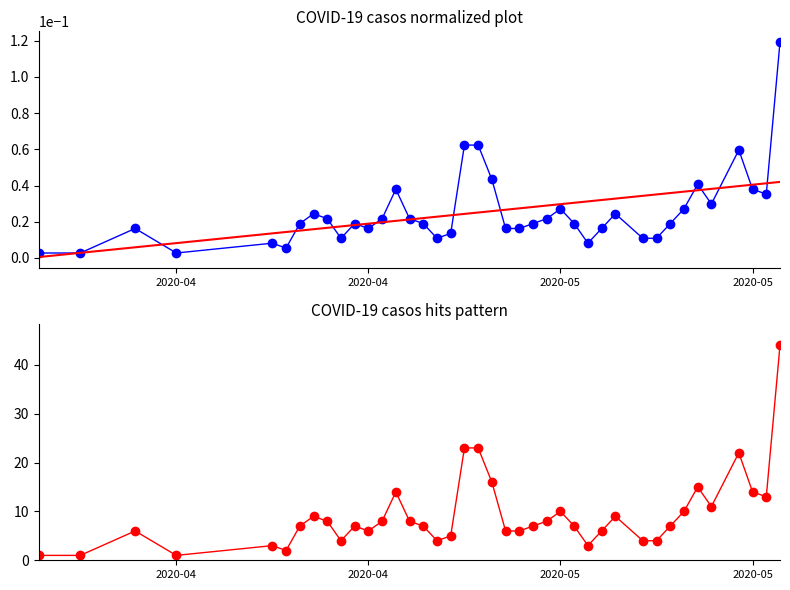

Is this an area chart (filled region under the line)?

No